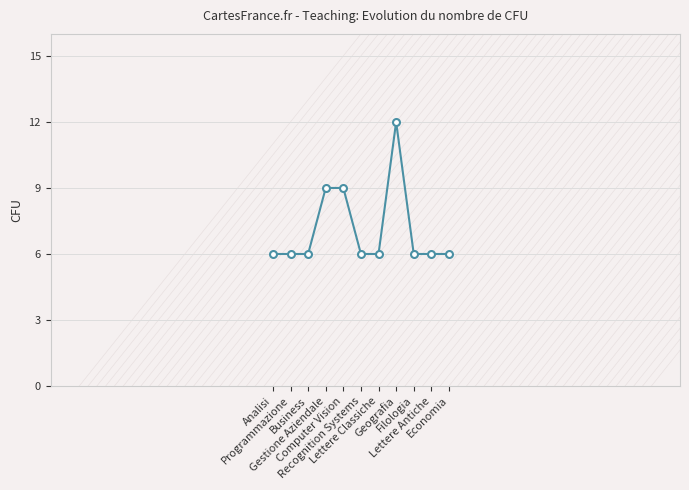

Reading left to right, extract all data points from this chart.

Analisi=6	Programmazione=6	Business=6	Gestione Aziendale=9	Computer Vision=9	Recognition Systems=6	Lettere Classiche=6	Geografia=12	Filologia=6	Lettere Antiche=6	Economia=6